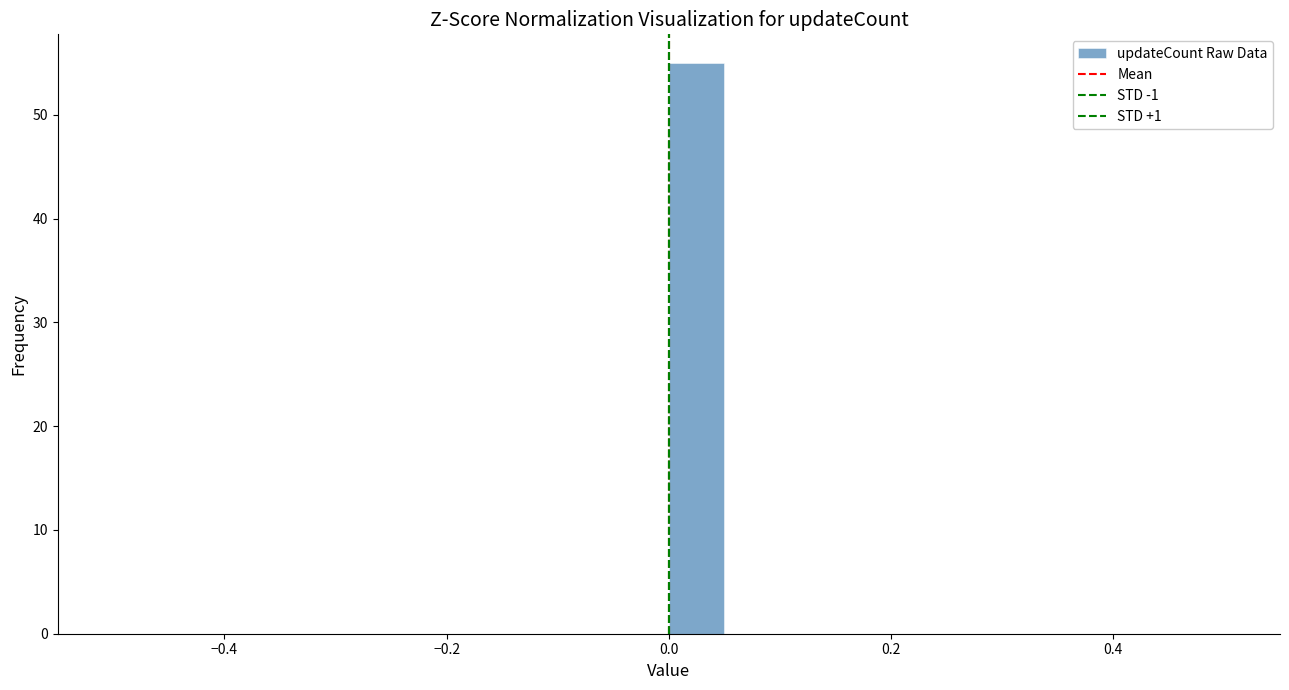

Around what value on the x-axis is the tallest bar? Give the approximate position of its centre, as read against the axis.

0.02